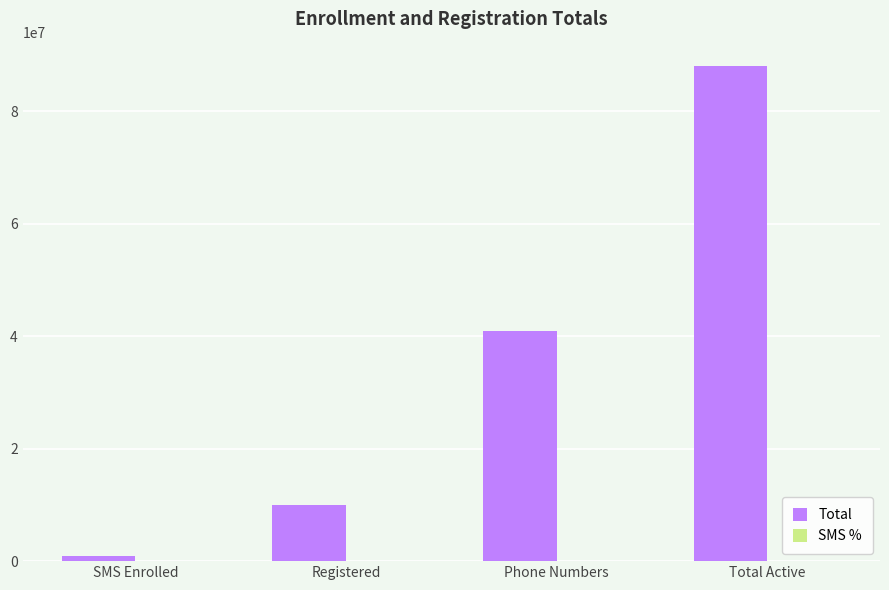

What is the total value across all series at Registered?

10000000.1